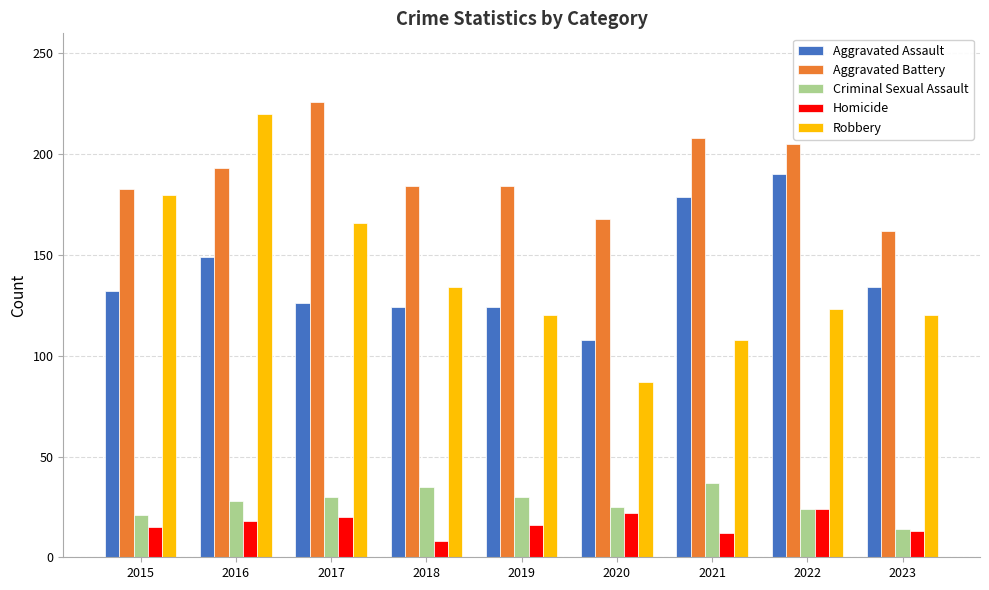

Which category has the highest value across all series?

2017